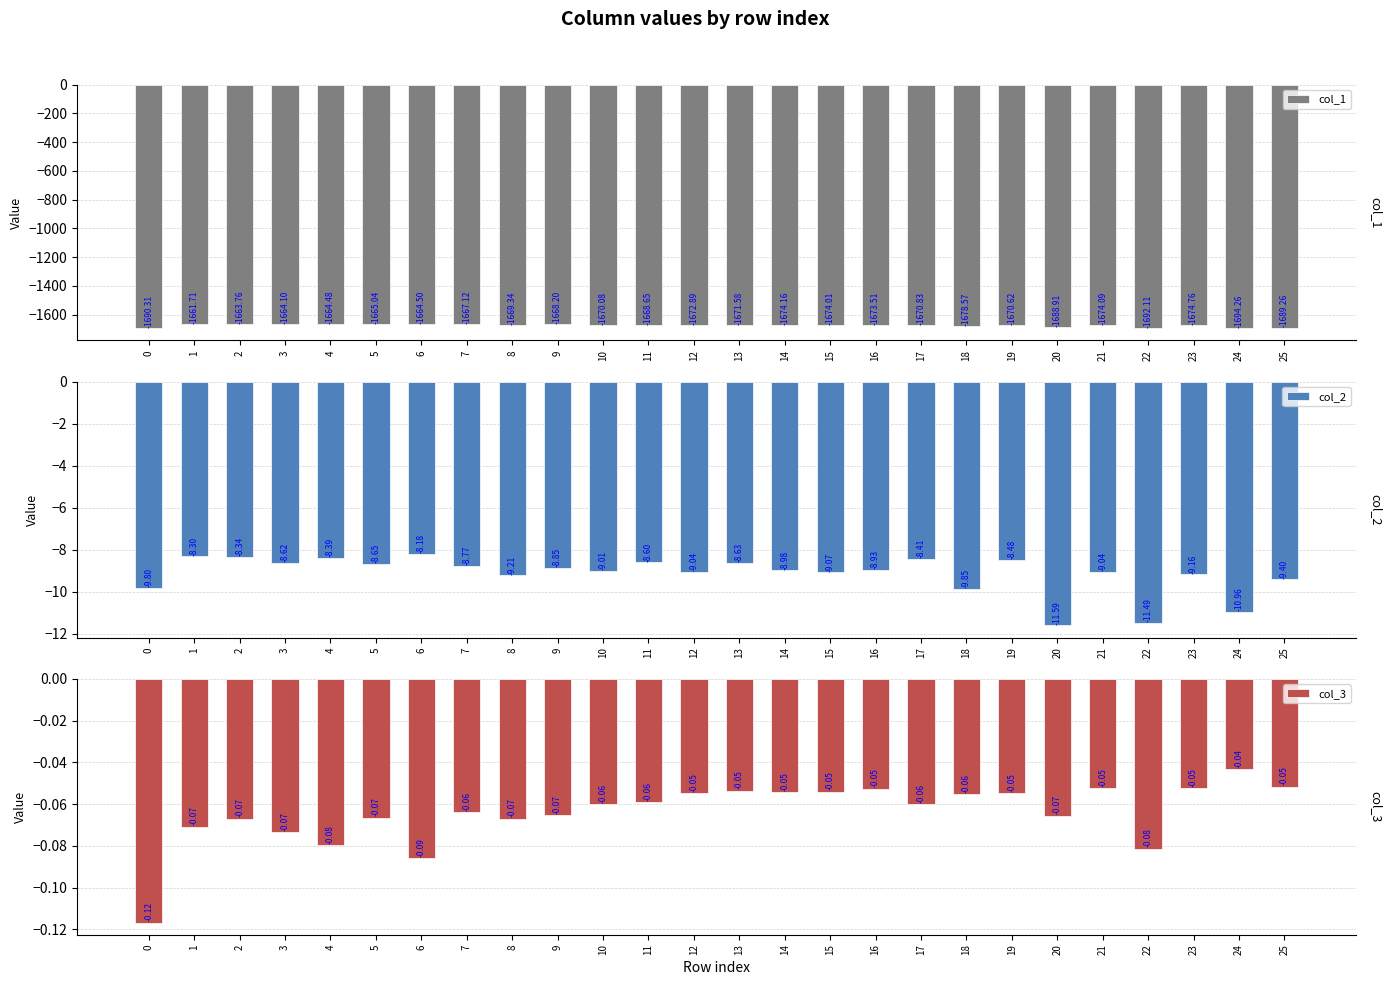

Reading right to left, what are all the values shown in this chart?

col_1: -1689.3	-1694.3	-1674.8	-1692.1	-1674.1	-1688.9	-1670.6	-1678.6	-1670.8	-1673.5	-1674.0	-1674.2	-1671.6	-1672.9	-1668.7	-1670.1	-1668.2	-1669.3	-1667.1	-1664.5	-1665.0	-1664.5	-1664.1	-1663.8	-1661.7	-1690.3
col_2: -9.4	-11.0	-9.2	-11.5	-9.0	-11.6	-8.5	-9.9	-8.4	-8.9	-9.1	-9.0	-8.6	-9.0	-8.6	-9.0	-8.8	-9.2	-8.8	-8.2	-8.7	-8.4	-8.6	-8.3	-8.3	-9.8
col_3: -0.1	-0.0	-0.1	-0.1	-0.1	-0.1	-0.1	-0.1	-0.1	-0.1	-0.1	-0.1	-0.1	-0.1	-0.1	-0.1	-0.1	-0.1	-0.1	-0.1	-0.1	-0.1	-0.1	-0.1	-0.1	-0.1